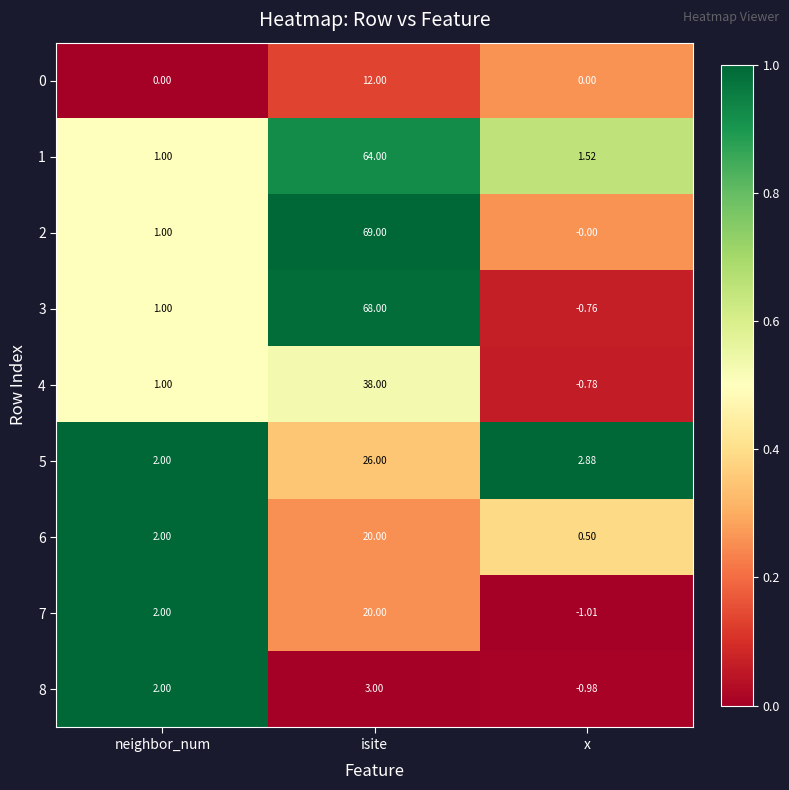

Which series has the widest spread of values?

2